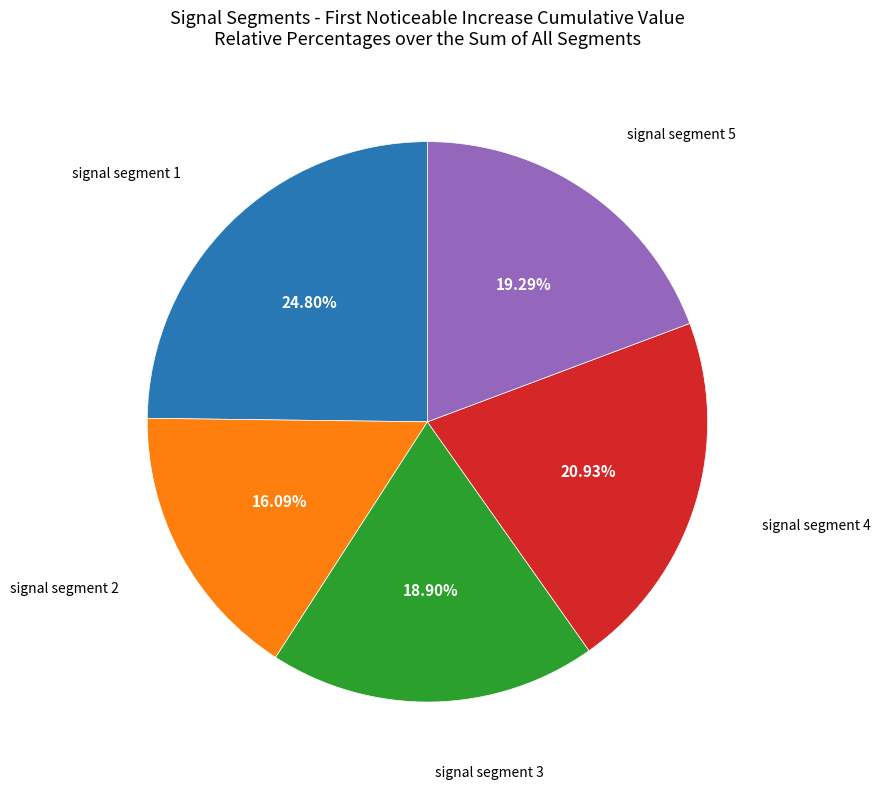

Does any single category account for the majority?

No